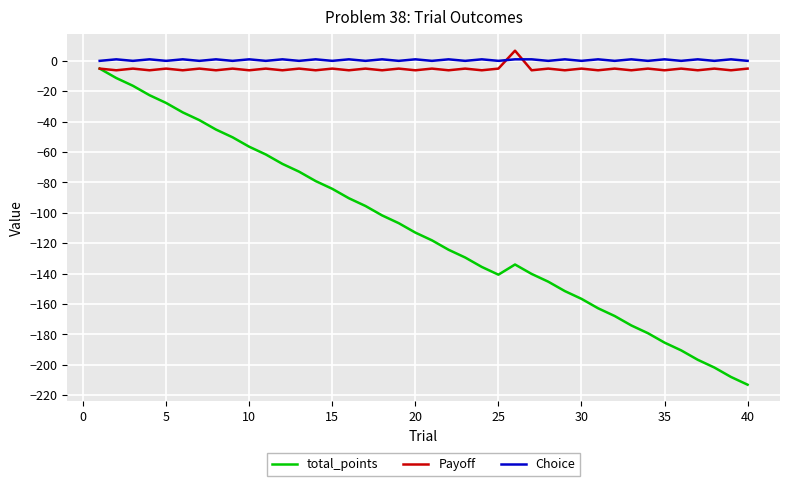

Which series has the largest range (max minus min)?

total_points